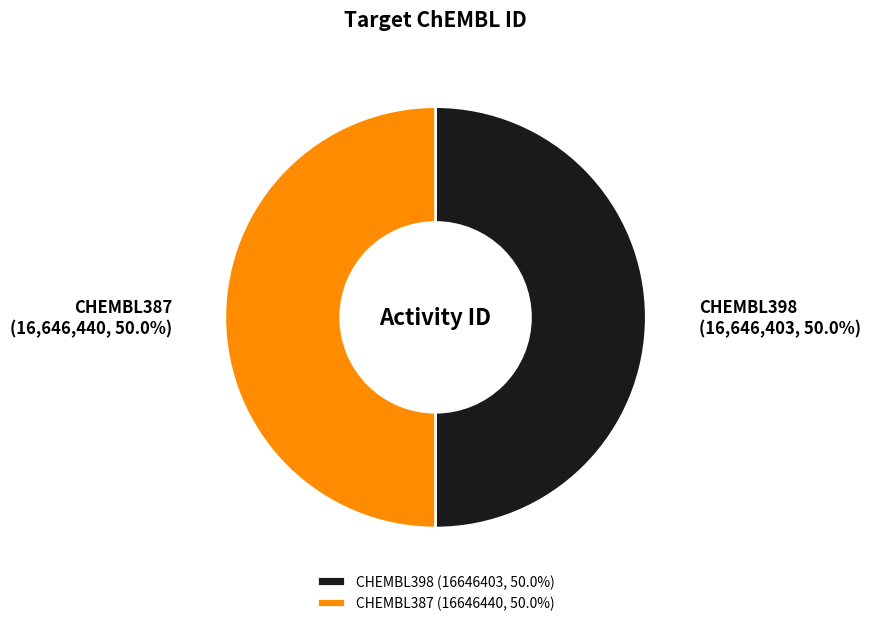

Do CHEMBL387 and CHEMBL398 together represent more than half of the pie?

Yes